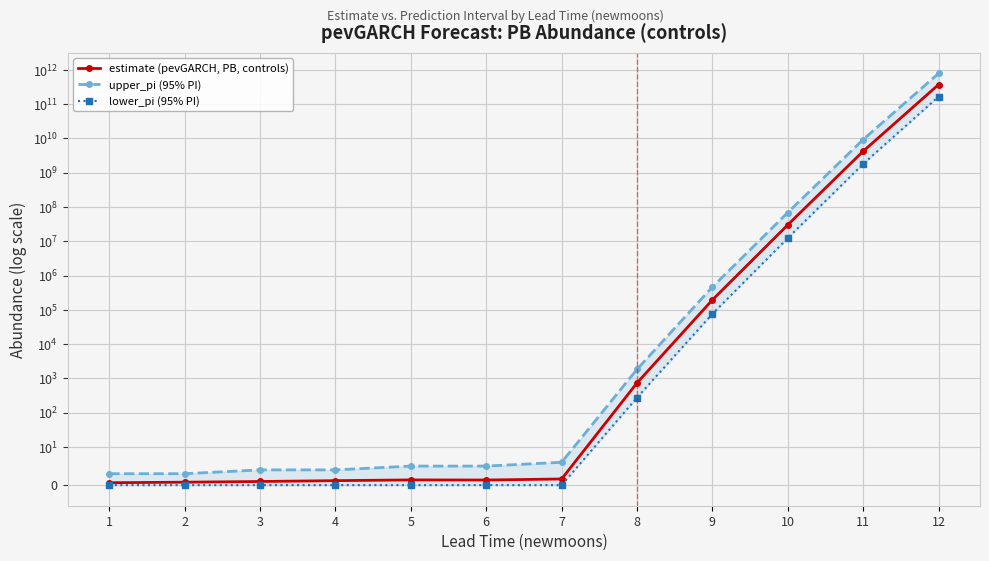

Which has a higher value, 2 or 7?

7